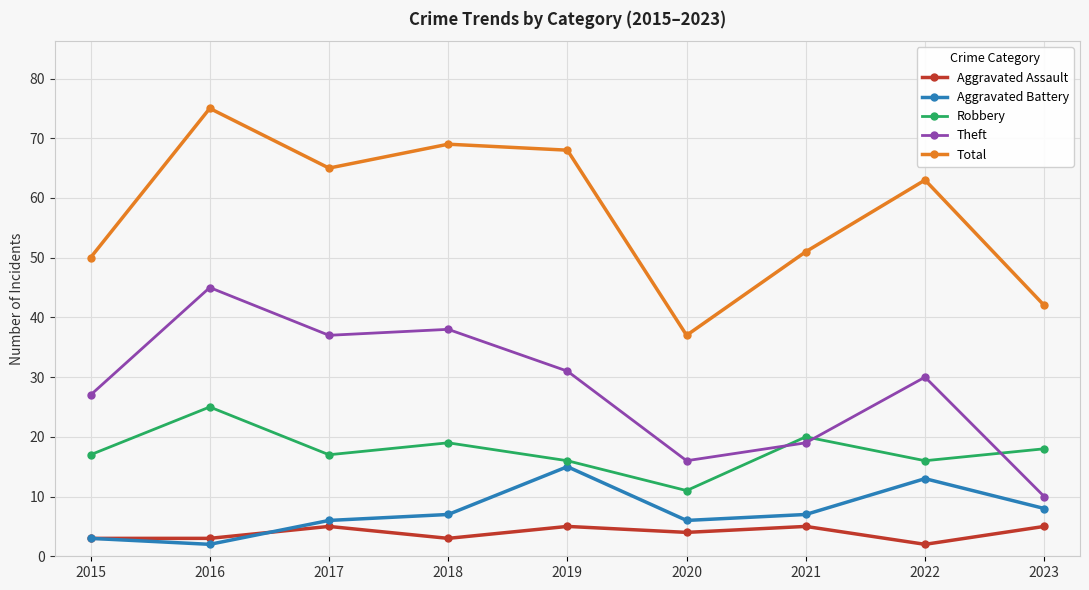

Reading left to right, list all the values displayed in this chart.

Aggravated Assault: 3	3	5	3	5	4	5	2	5
Aggravated Battery: 3	2	6	7	15	6	7	13	8
Robbery: 17	25	17	19	16	11	20	16	18
Theft: 27	45	37	38	31	16	19	30	10
Total: 50	75	65	69	68	37	51	63	42